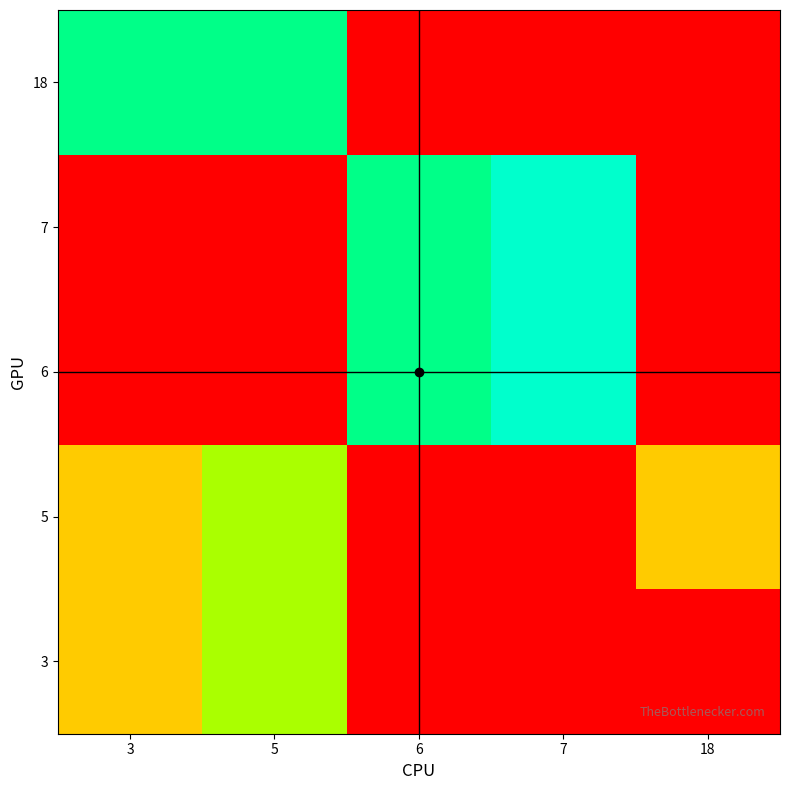

Between 5 and 6, which is larger?

5